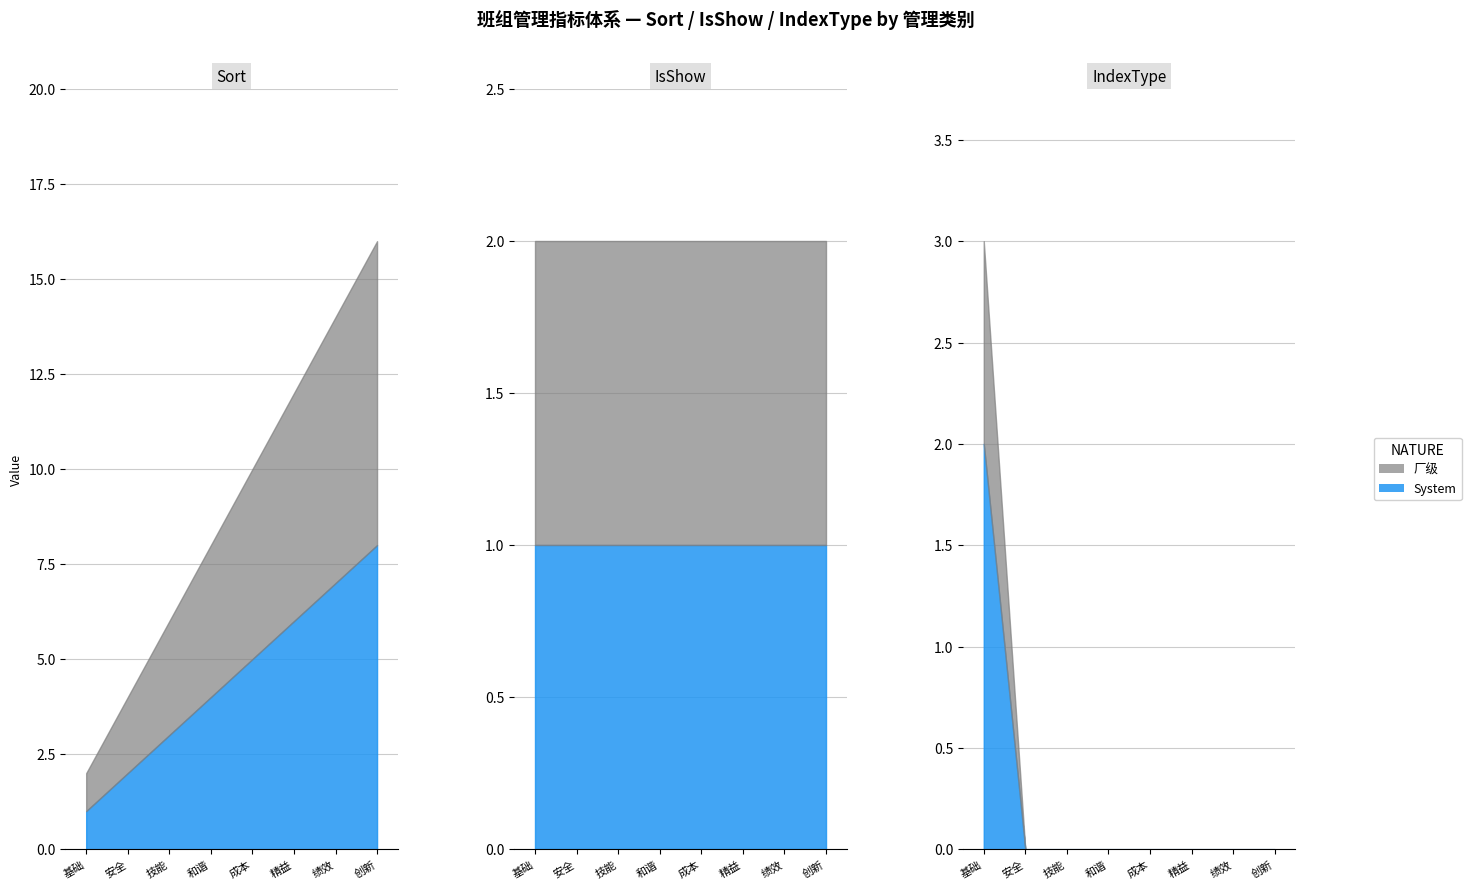

Reading right to left, extract all data points from this chart.

Sort: 班组创新管理=8	班组绩效管理=7	班组精益管理=6	班组成本管理=5	班组和谐管理=4	班组技能管理=3	班组安全管理=2	班组基础管理=1
IndexType: 班组创新管理=0	班组绩效管理=0	班组精益管理=0	班组成本管理=0	班组和谐管理=0	班组技能管理=0	班组安全管理=0	班组基础管理=1
IsShow: 班组创新管理=1	班组绩效管理=1	班组精益管理=1	班组成本管理=1	班组和谐管理=1	班组技能管理=1	班组安全管理=1	班组基础管理=1